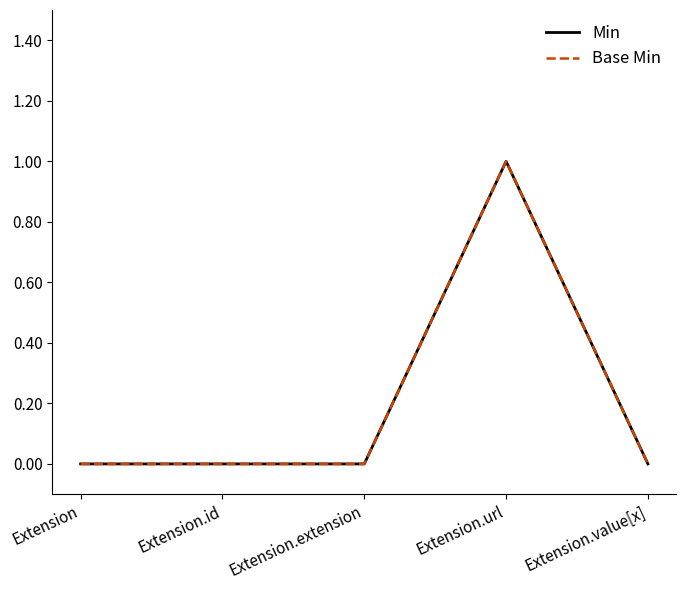

Does the chart display data point markers on the line(s)?

No